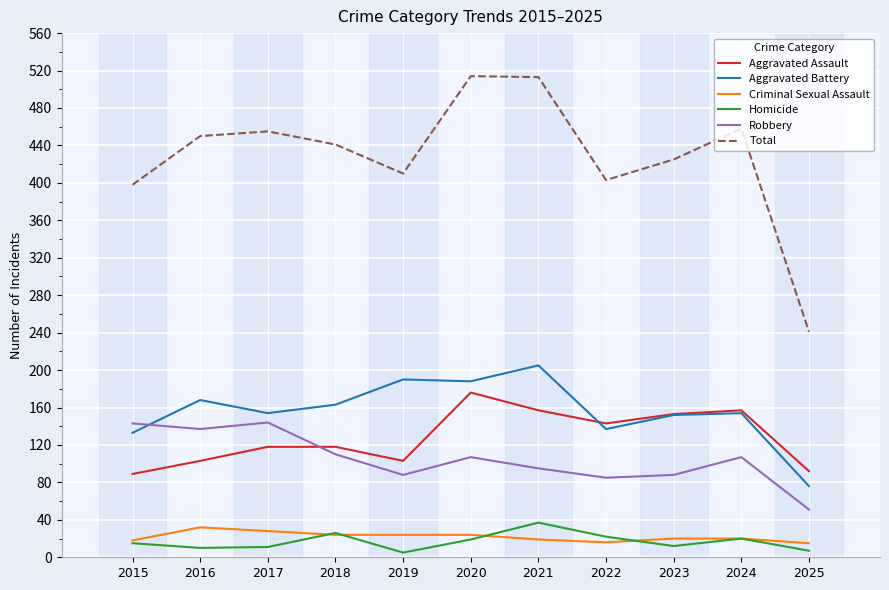

Which series has the largest total across all categories?

Total